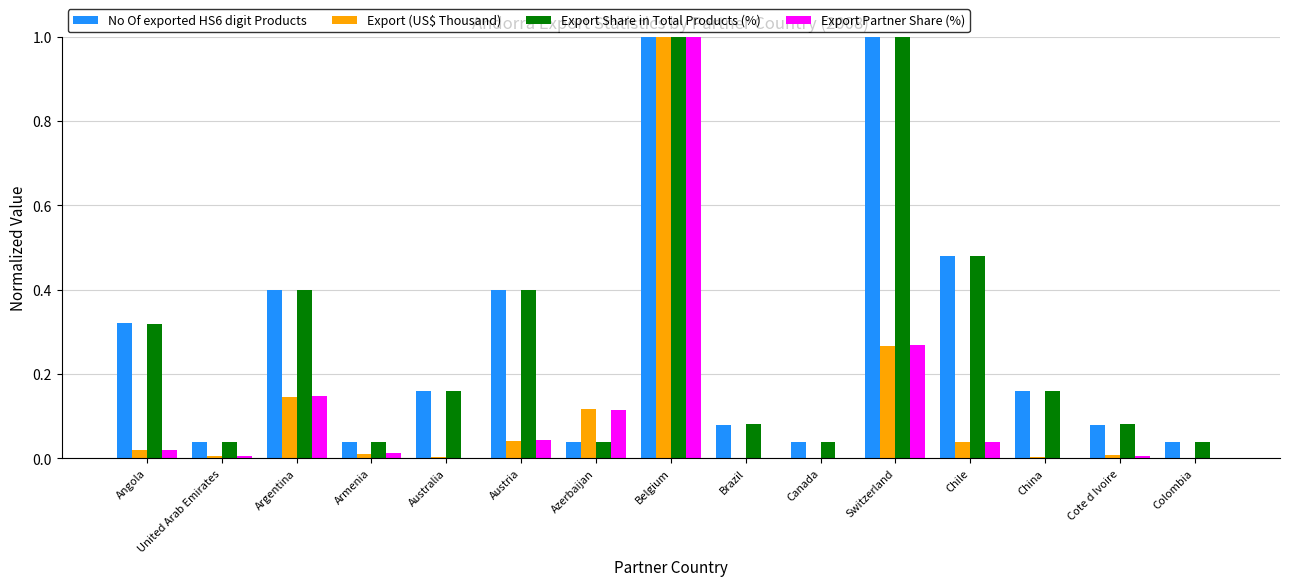

Which series has the largest range (max minus min)?

Export Partner Share (%)